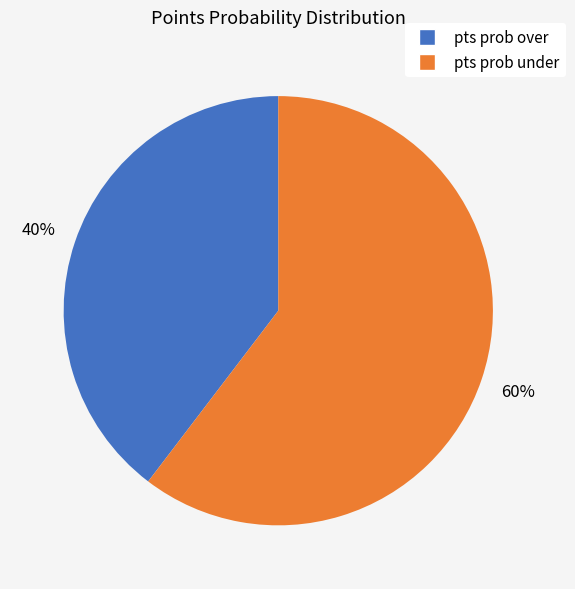

Which has a higher value, pts prob under or pts prob over?

pts prob under